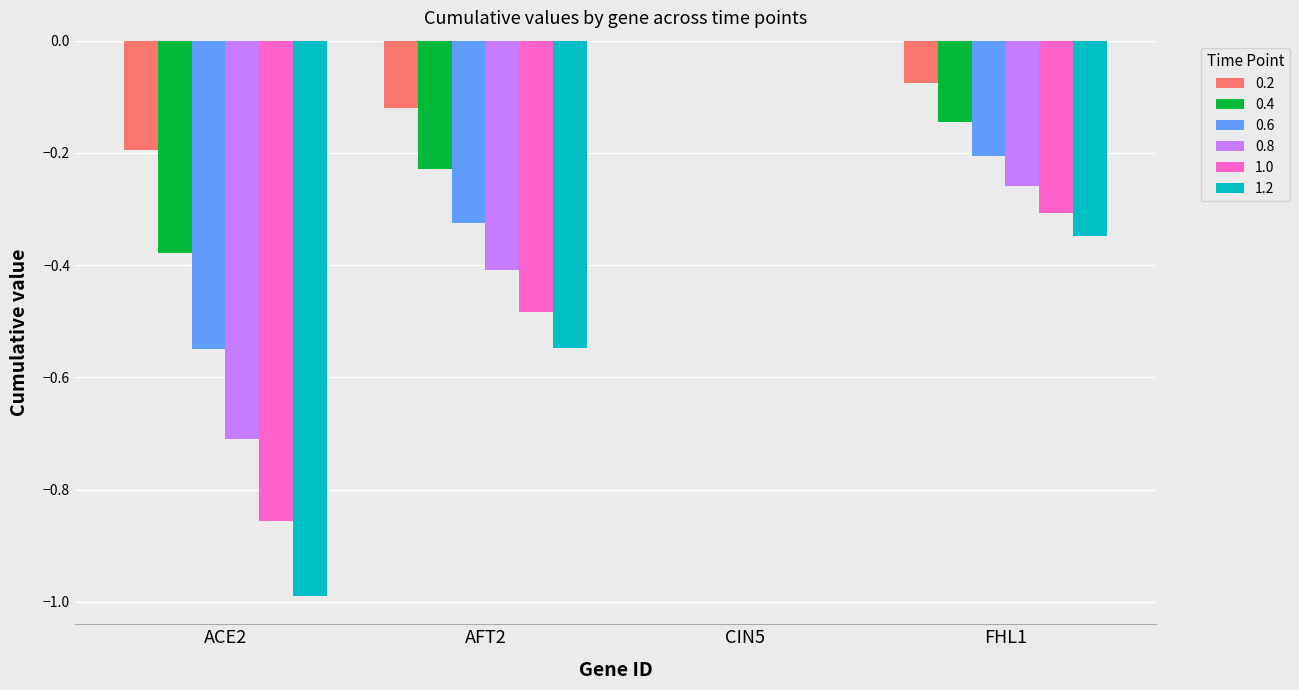

At which category is the sum across all series the highest?

CIN5